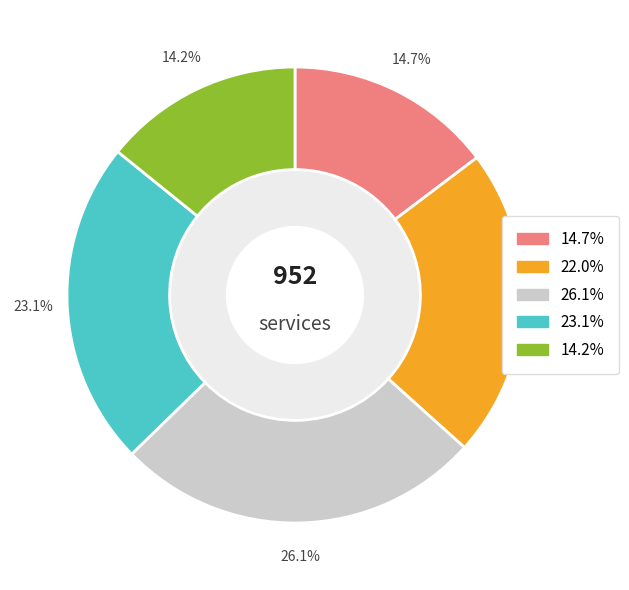

Is there any slice that represents more than half of the pie?

No